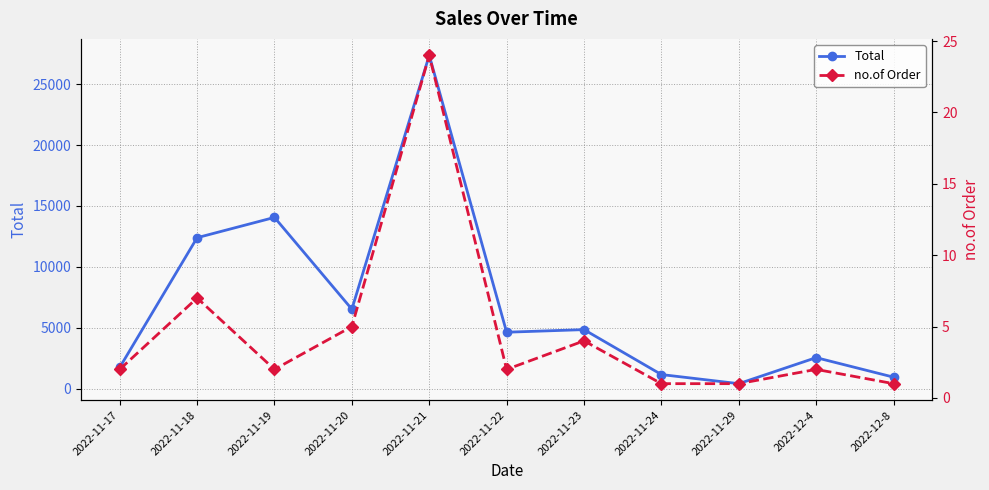

What is the value of the no.of Order point at the 11th from the left?

1